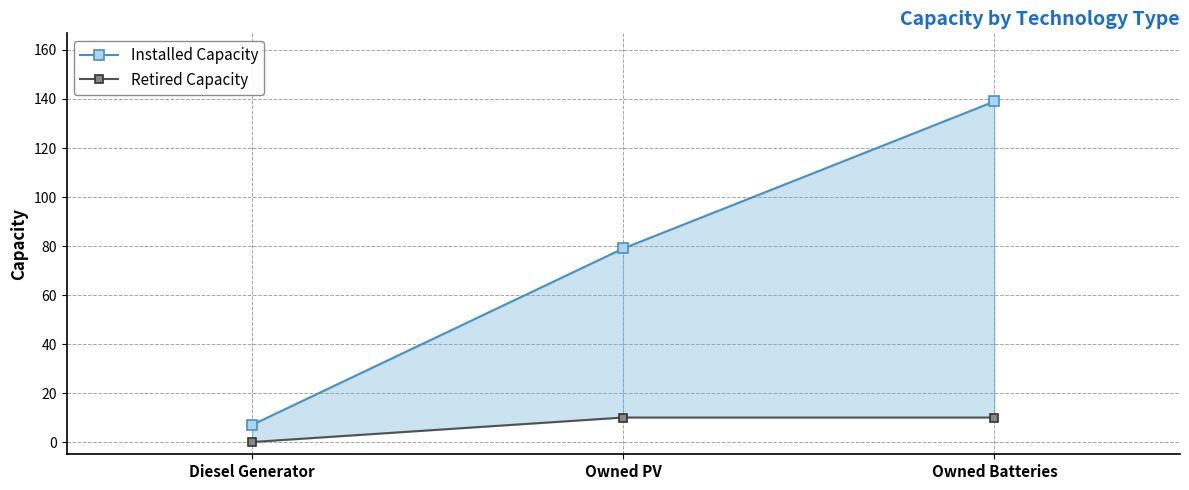

Count the Installed Capacity values in the range 7 to 139.

3